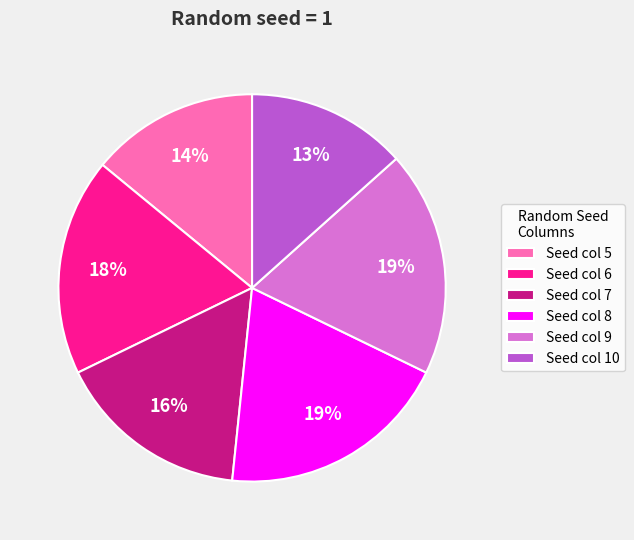

Is there a majority slice in this chart?

No